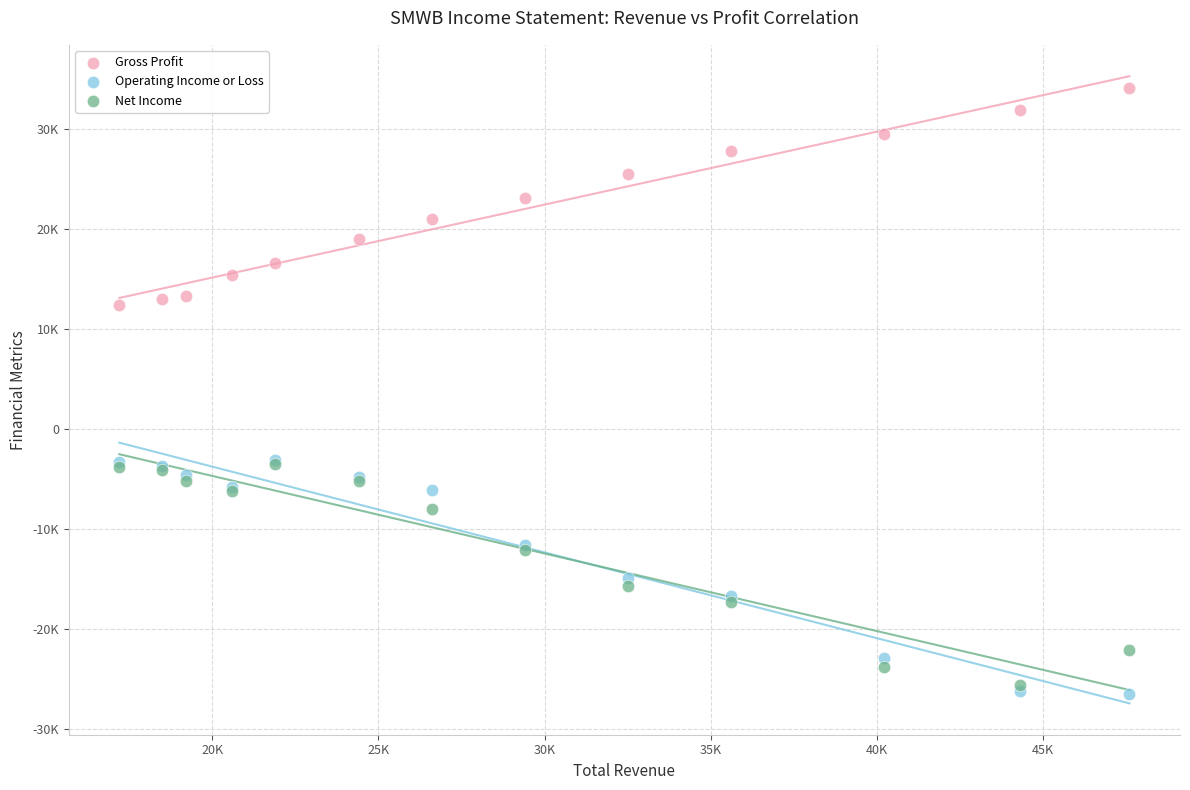

Which series contains the lowest Y value?

Operating Income or Loss